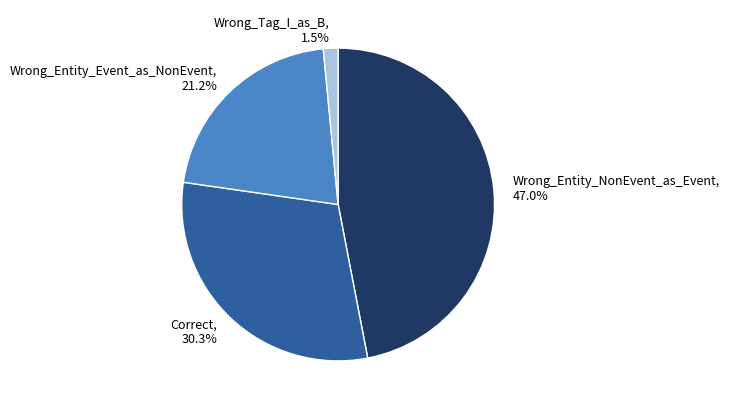

To the nearest percent, what is the combined percentage of Correct and Wrong_Entity_Event_as_NonEvent?

52%